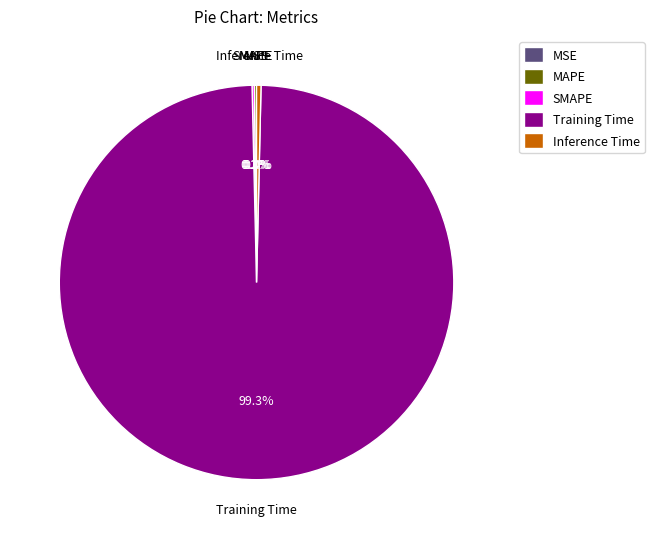

What is the majority slice?

Training Time